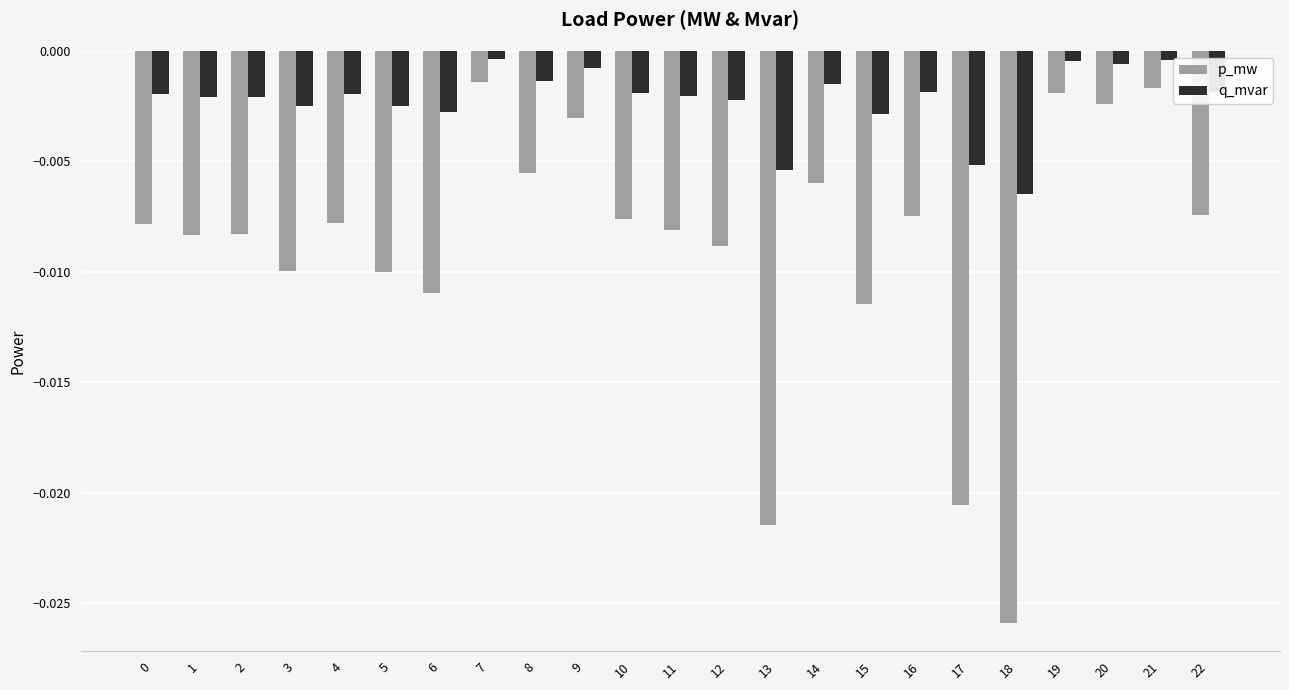

How many distinct data groups are displayed?

2